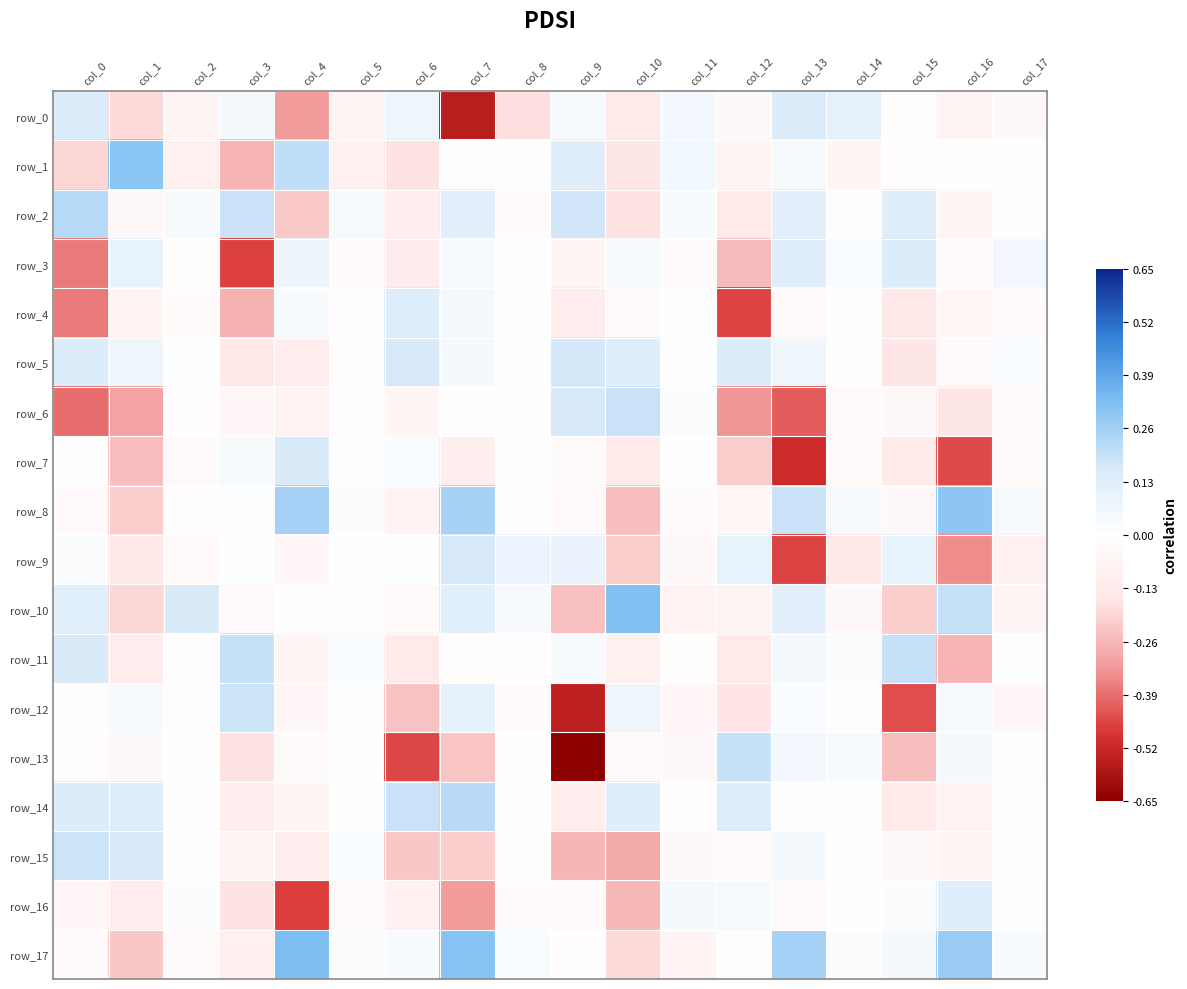

Is it true that row_1 equals 0.0 at col_7?

True